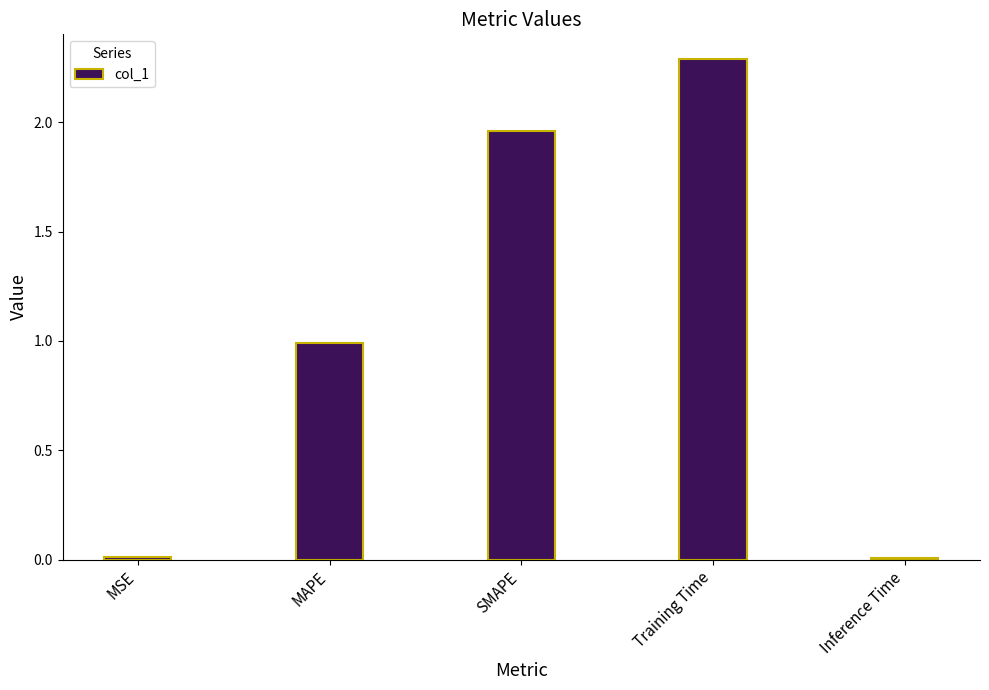

What is the maximum value shown in the chart?

2.3